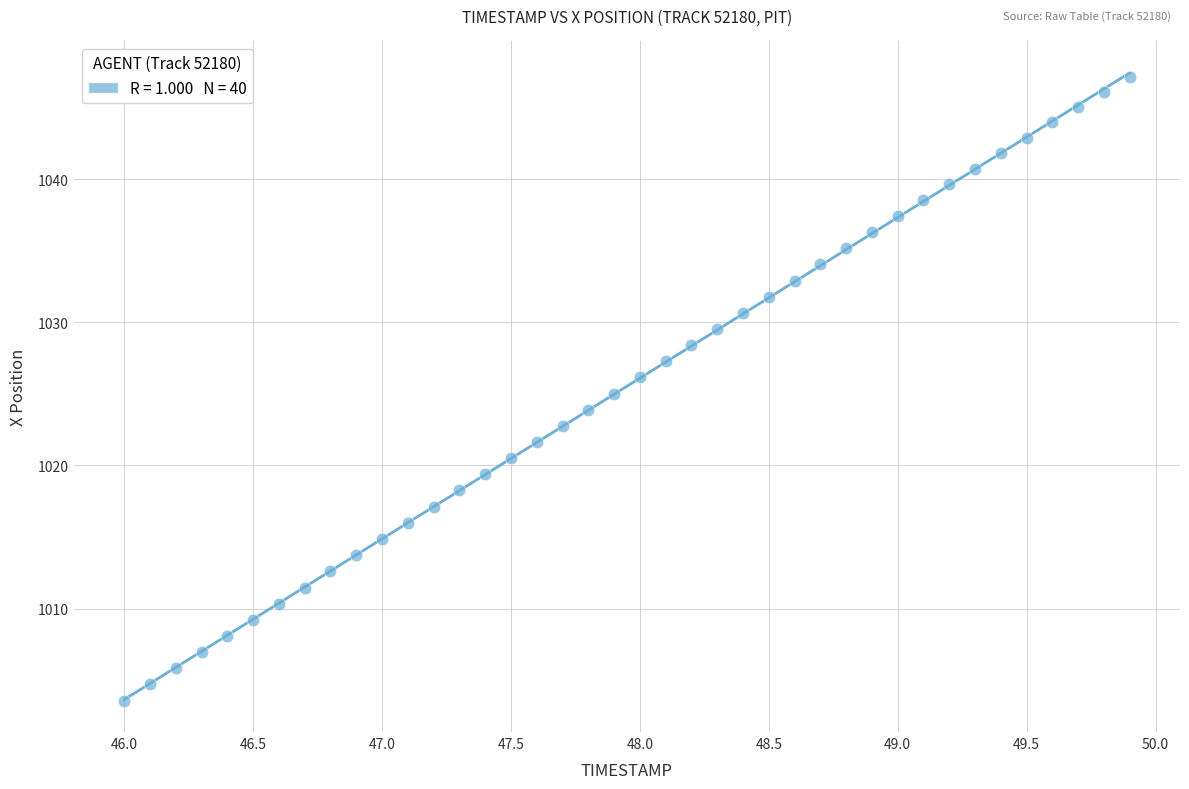

What is the range of X values (max minus min)?

3.9